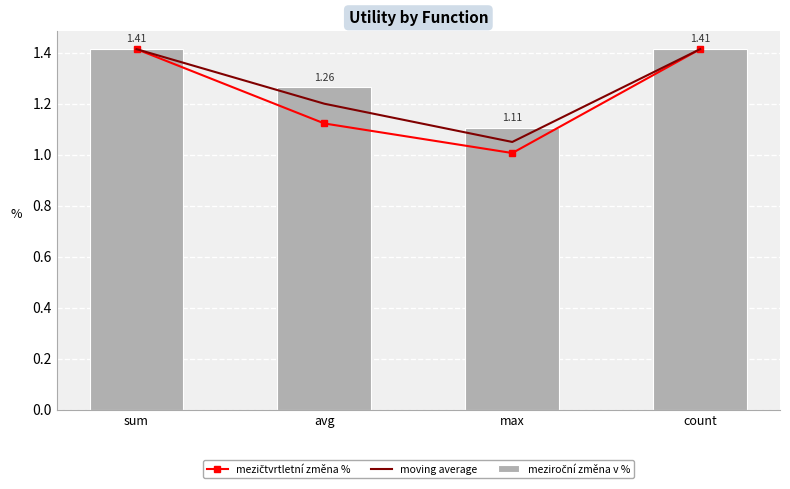

What are all the series names shown in the legend?

mezičtvrtletní změna %, moving average, meziroční změna v %